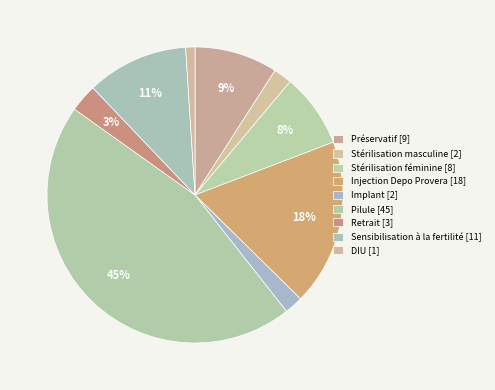

Count the number of slices in the pie.

9